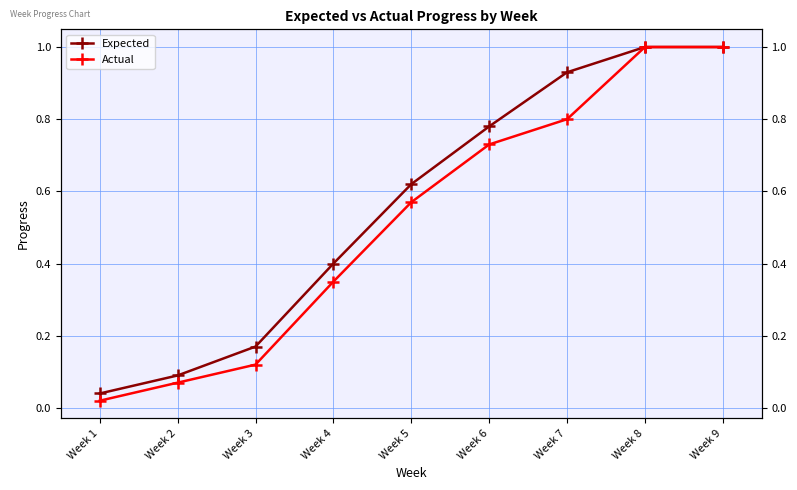

What are all the series names shown in the legend?

Expected, Actual